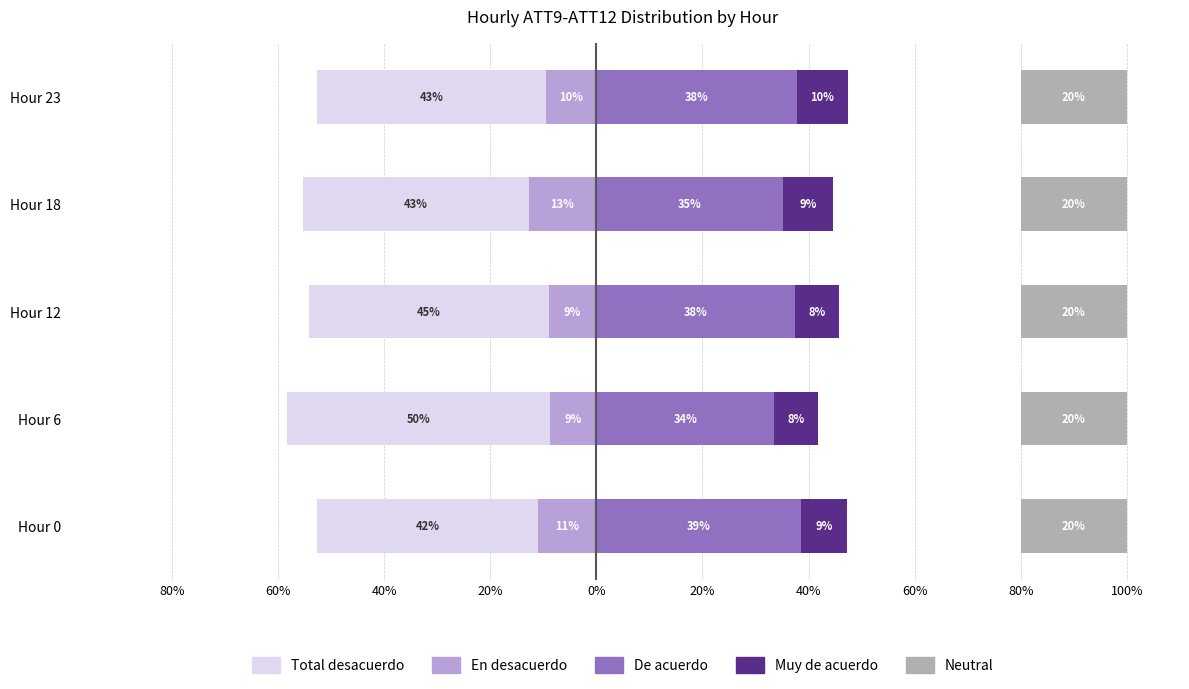

What is the highest value of the De acuerdo series?

38.5